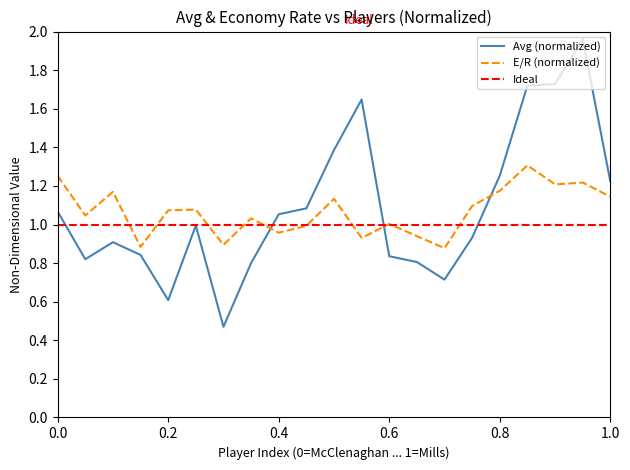

At how many categories does at least one series exceed 1?

17